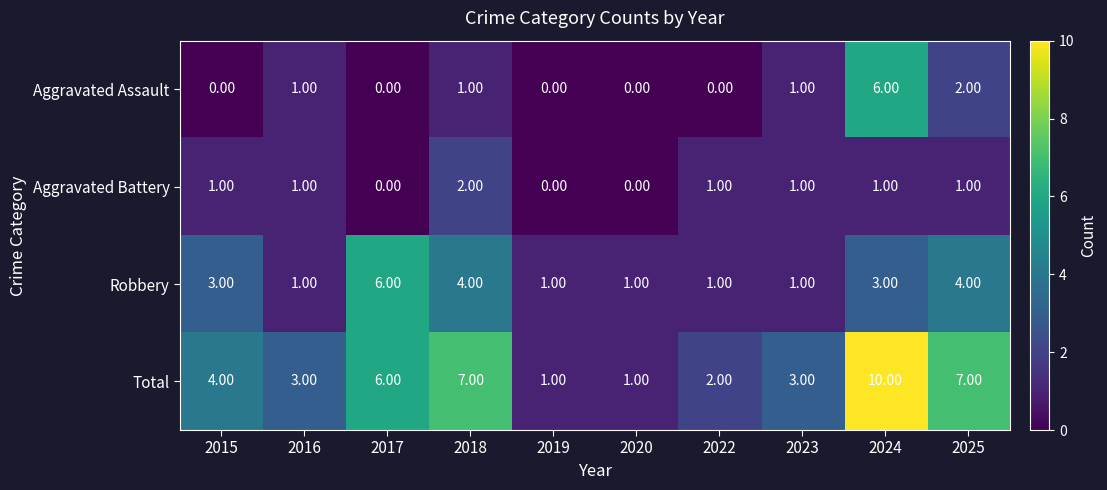

What is the difference between the maximum and second lowest values in the Robbery series?

5